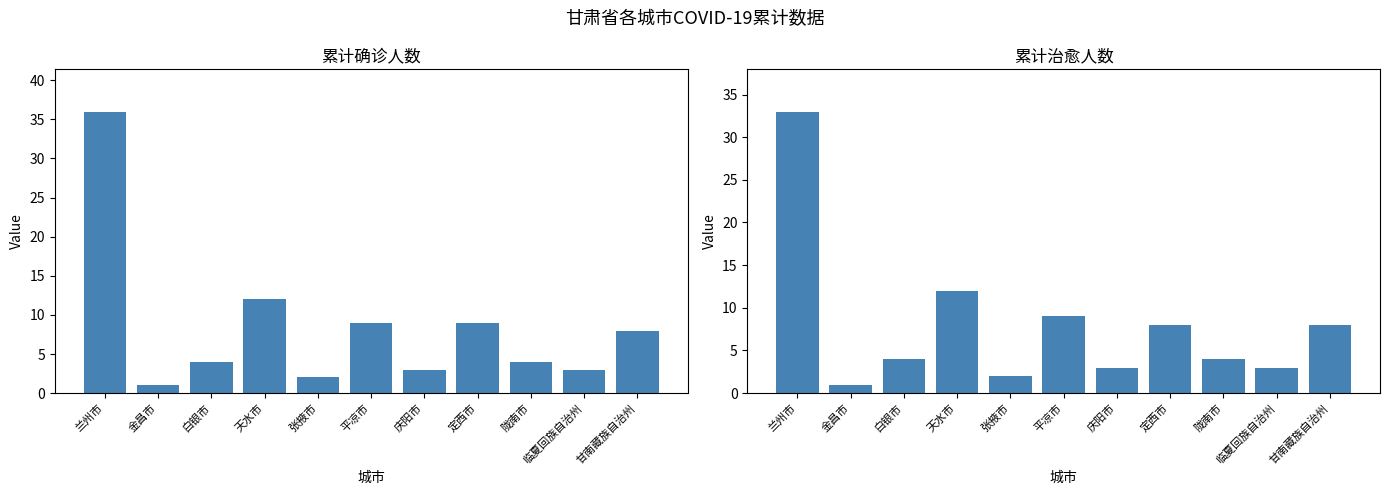

Where is 累计治愈人数 nearest to the value 17?

天水市